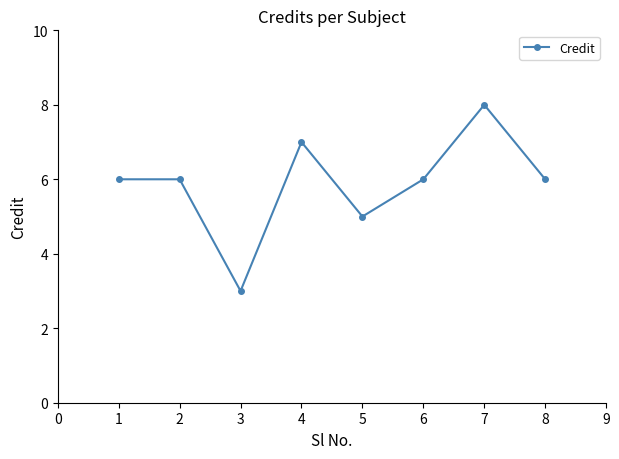

Count the number of categories in the chart.

8